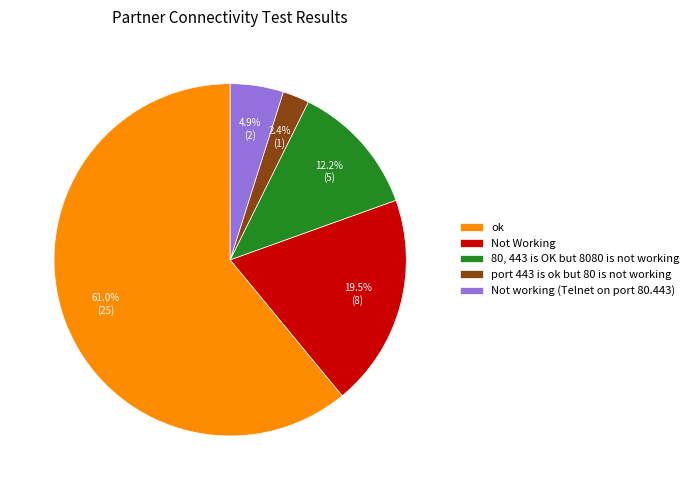

How many segments does this pie chart have?

5